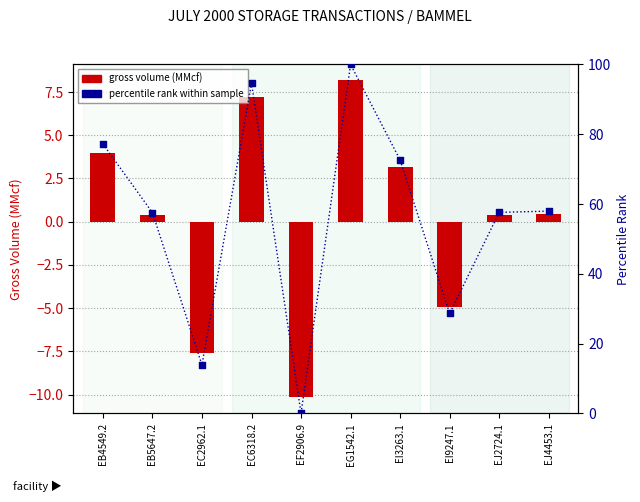

Which series has the largest total across all categories?

percentile rank within sample